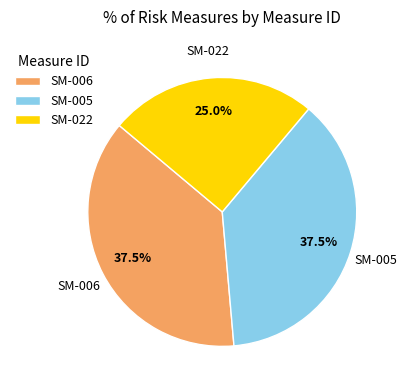

Is SM-022 the majority of the pie?

No